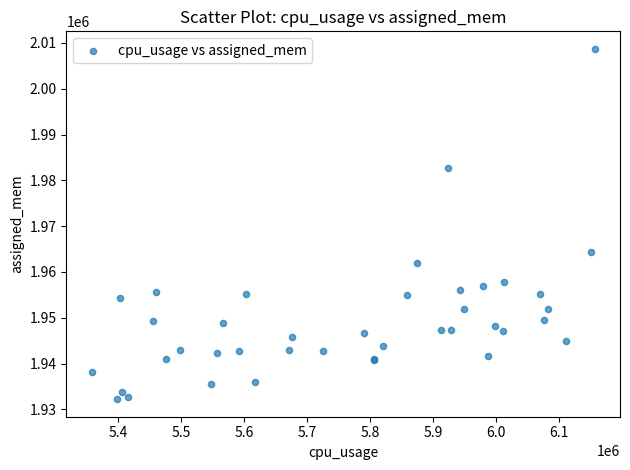

What Y value in the scatter plot is closest to 1970465?

1964339.9